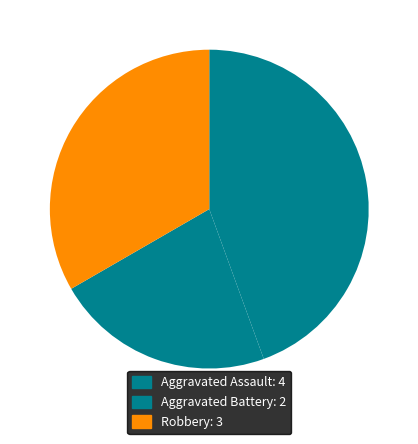

Which category has the biggest portion of the pie?

Aggravated Assault